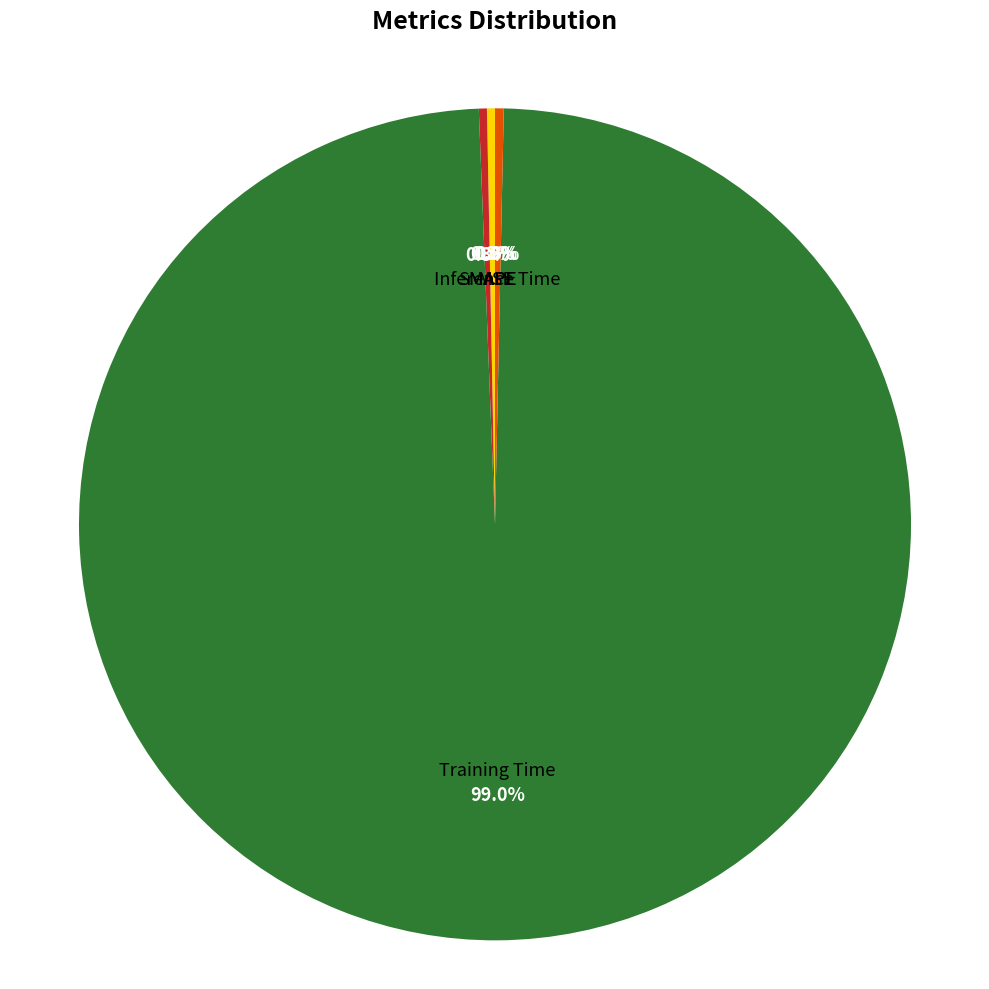

Is there a majority slice in this chart?

Yes